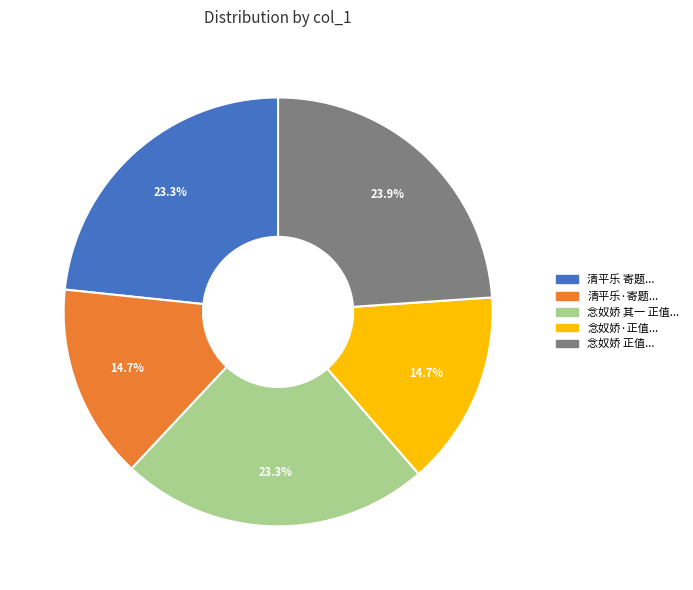

Is there a majority slice in this chart?

No